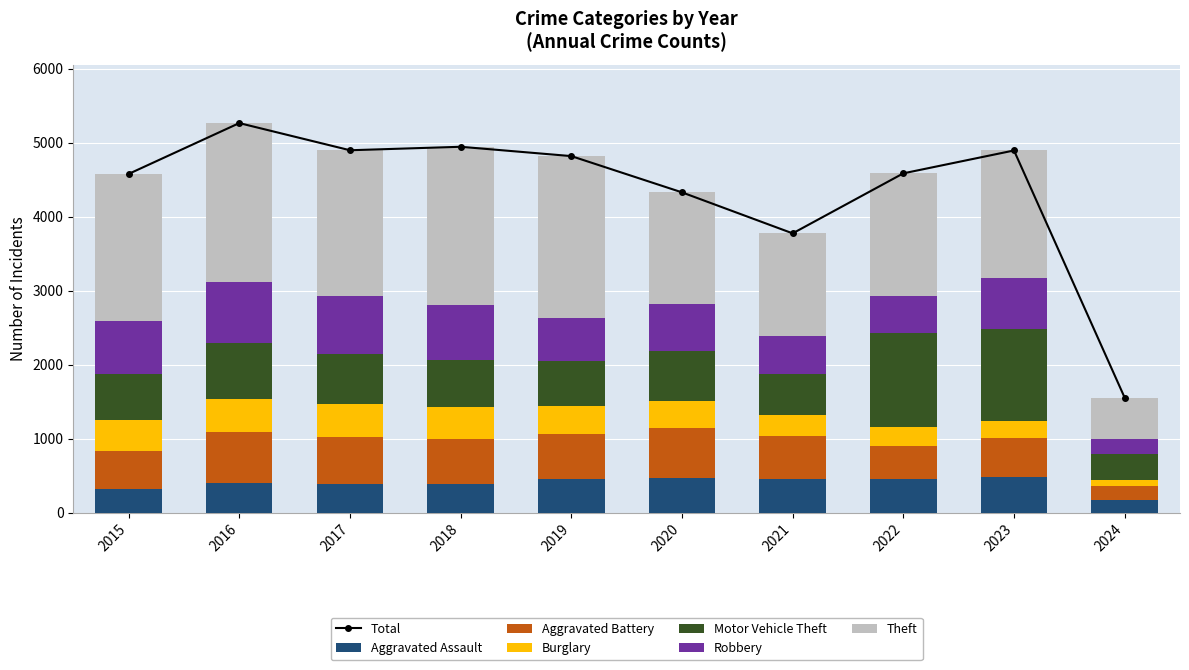

What is the sum of all Robbery values?

6176